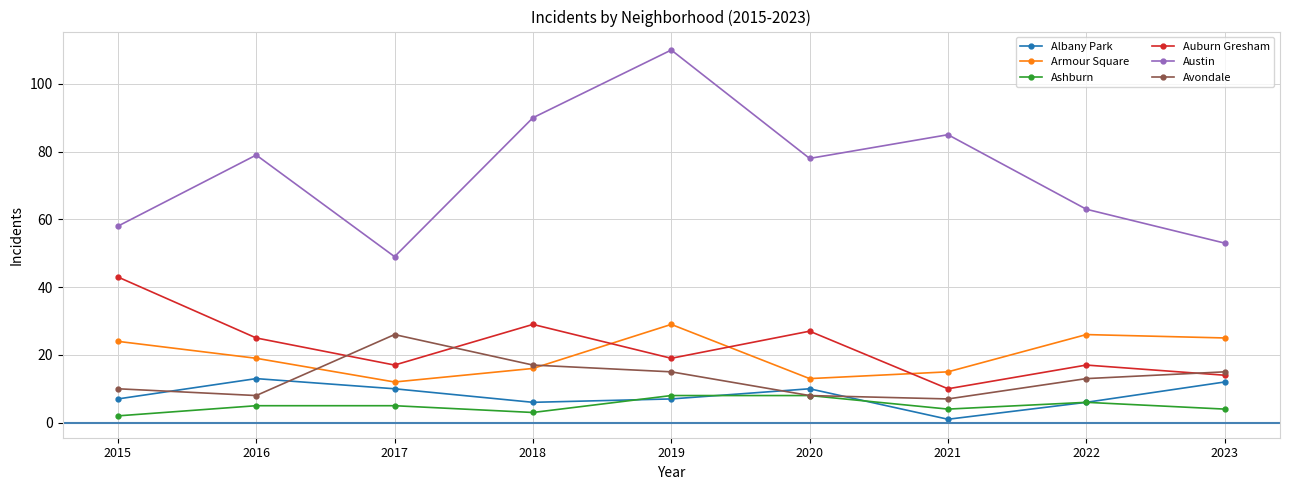

What is the average value of the Albany Park series?

8